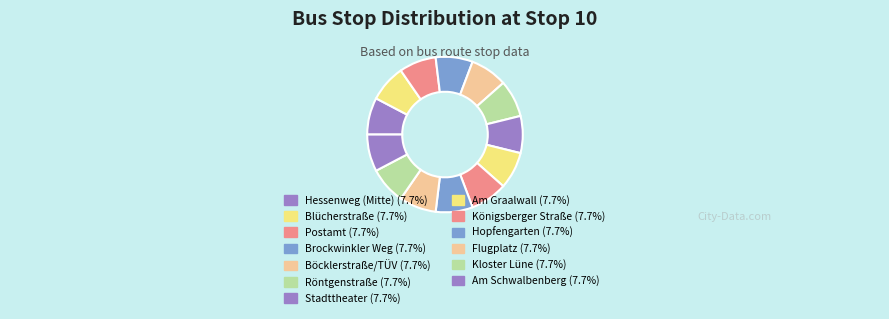

How many slices are in this pie chart?

13